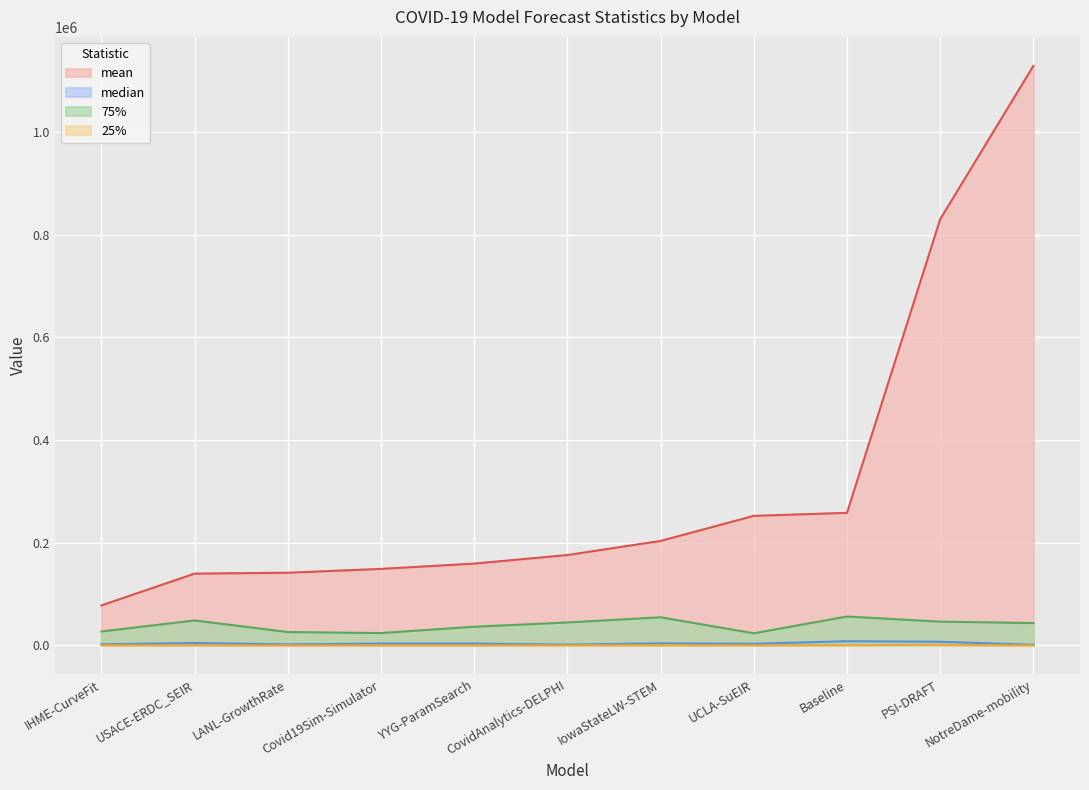

Where is the first local minimum for 75%?

Covid19Sim-Simulator